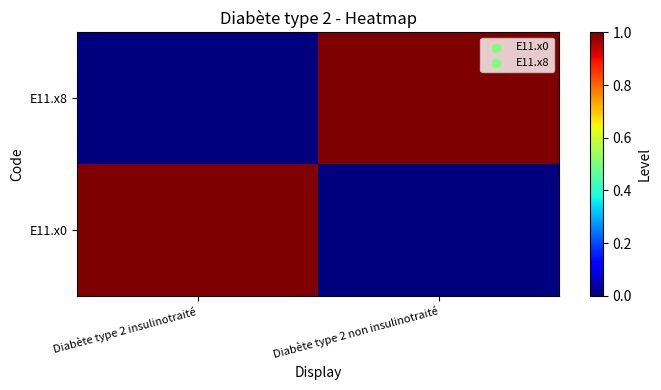

Reading left to right, what are all the values shown in this chart?

E11.x0: Diabète type 2 insulinotraité=1	Diabète type 2 non insulinotraité=0
E11.x8: Diabète type 2 insulinotraité=0	Diabète type 2 non insulinotraité=1